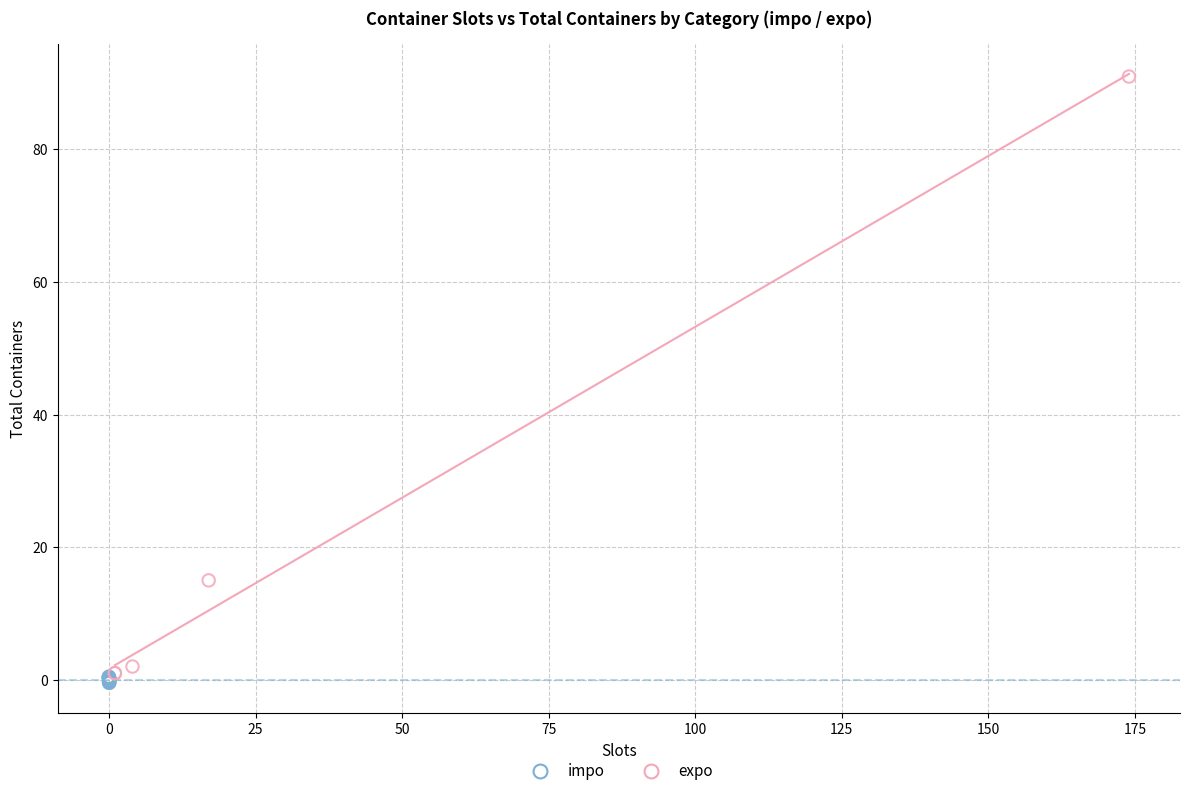

Which series reaches the maximum Y coordinate?

expo